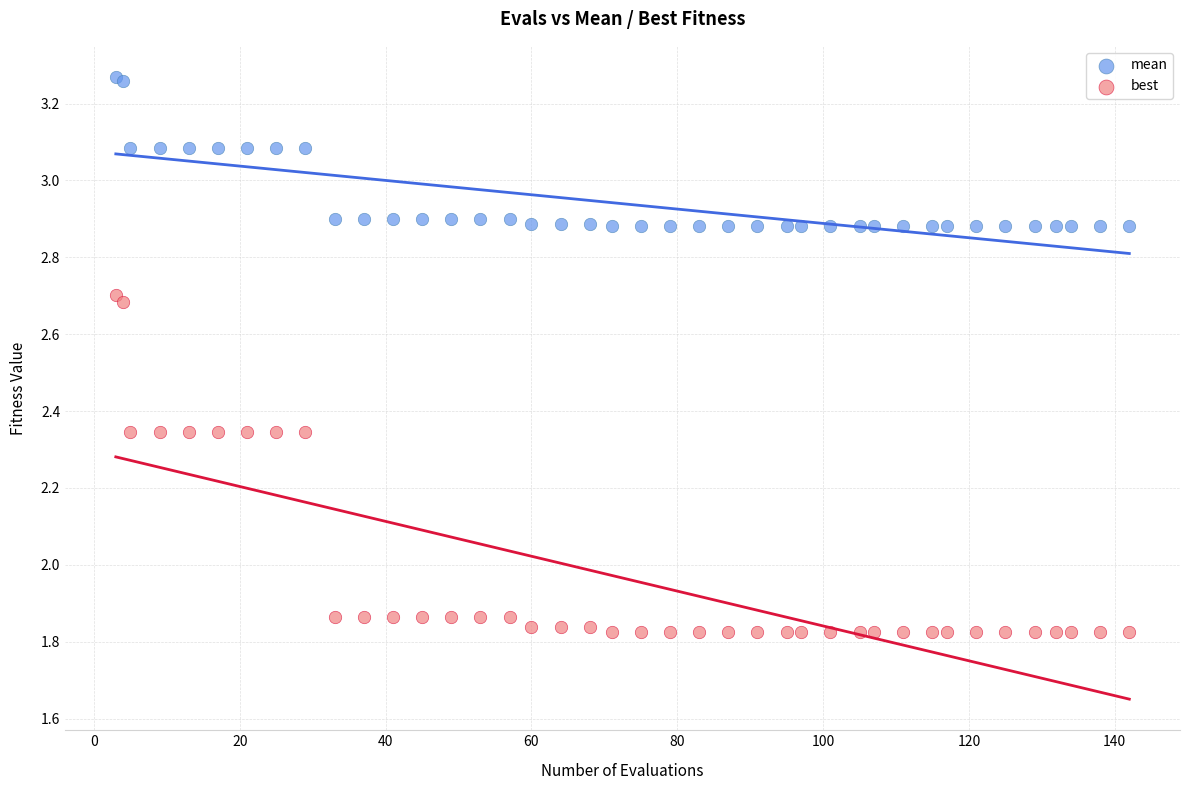

Which series contains the highest Y value?

mean